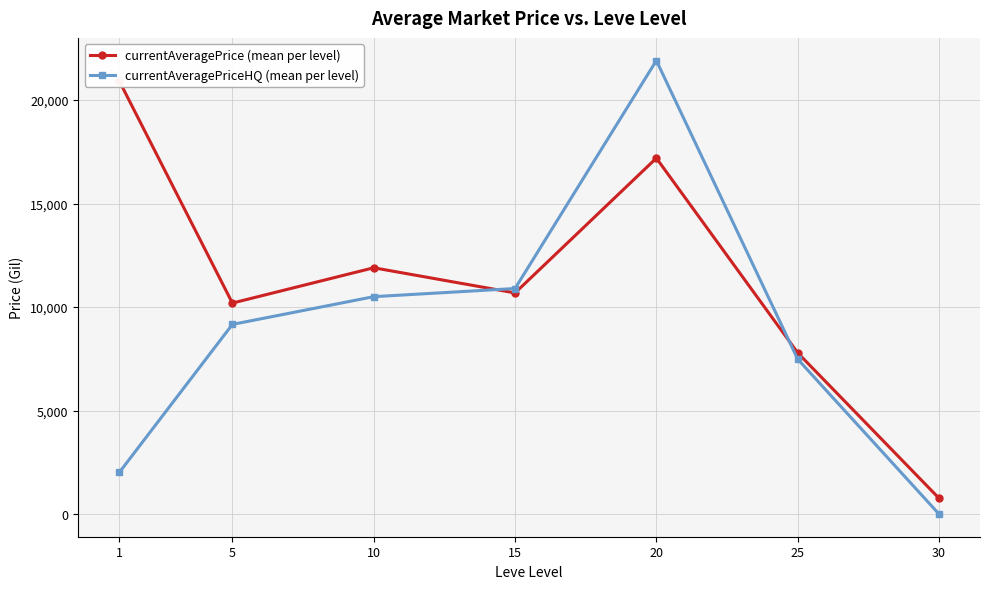

Rank the series at 20 from lowest to highest value.

currentAveragePrice (mean per level), currentAveragePriceHQ (mean per level)